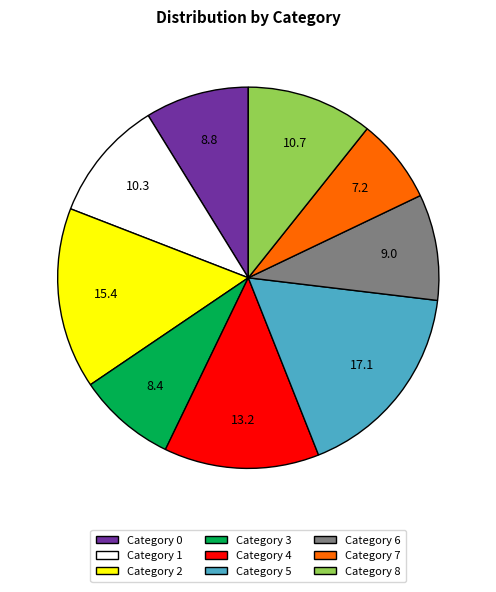

Is it true that Category 7 is 7% of the pie?

True